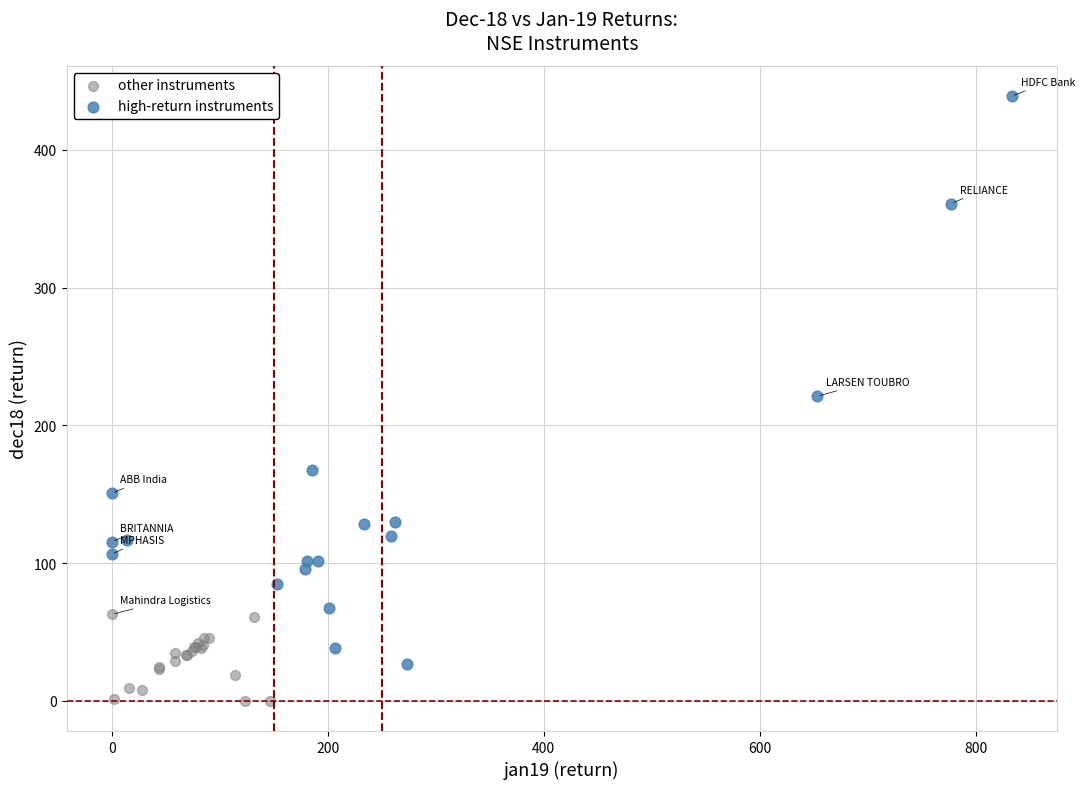

Which series reaches the maximum Y coordinate?

high-return instruments